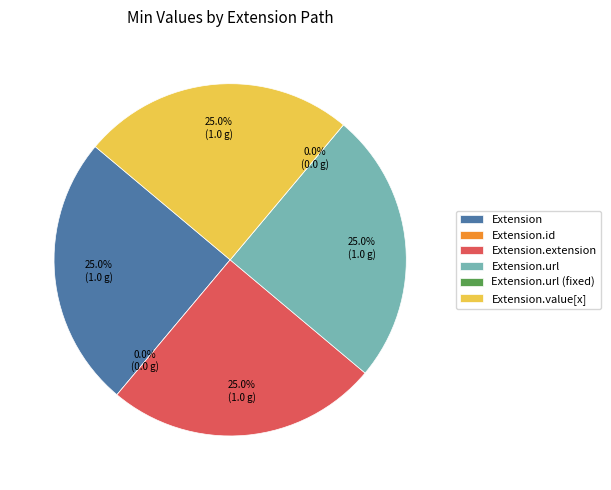

Count the number of slices in the pie.

6